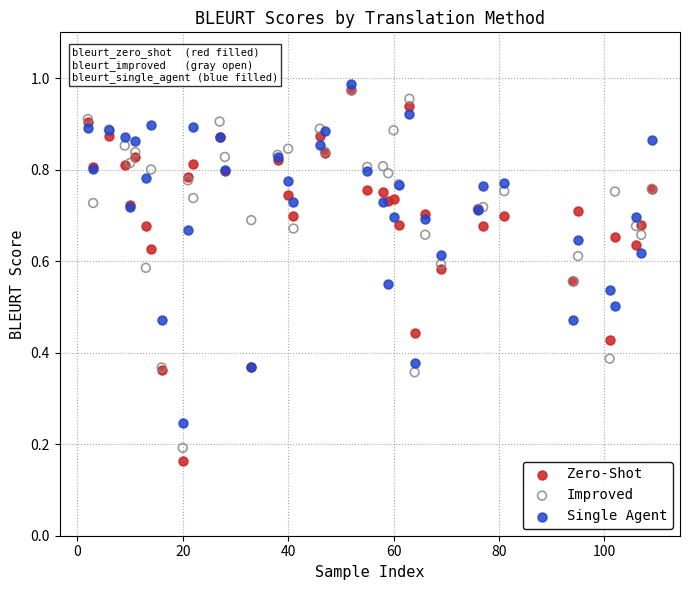

What are all the series names shown in the legend?

Zero-Shot, Improved, Single Agent